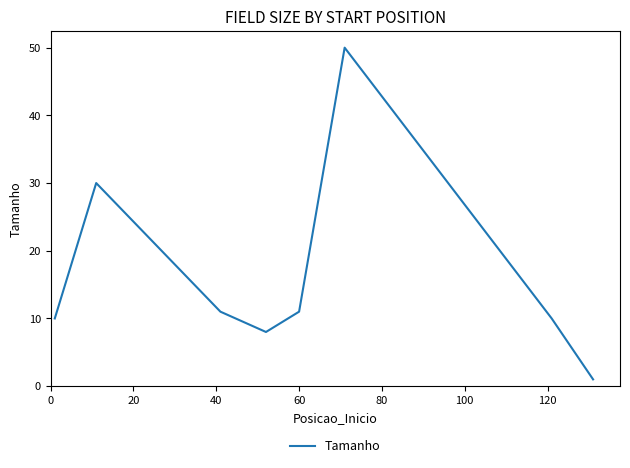

True or false: the data has more than 1 interior local peaks.

True